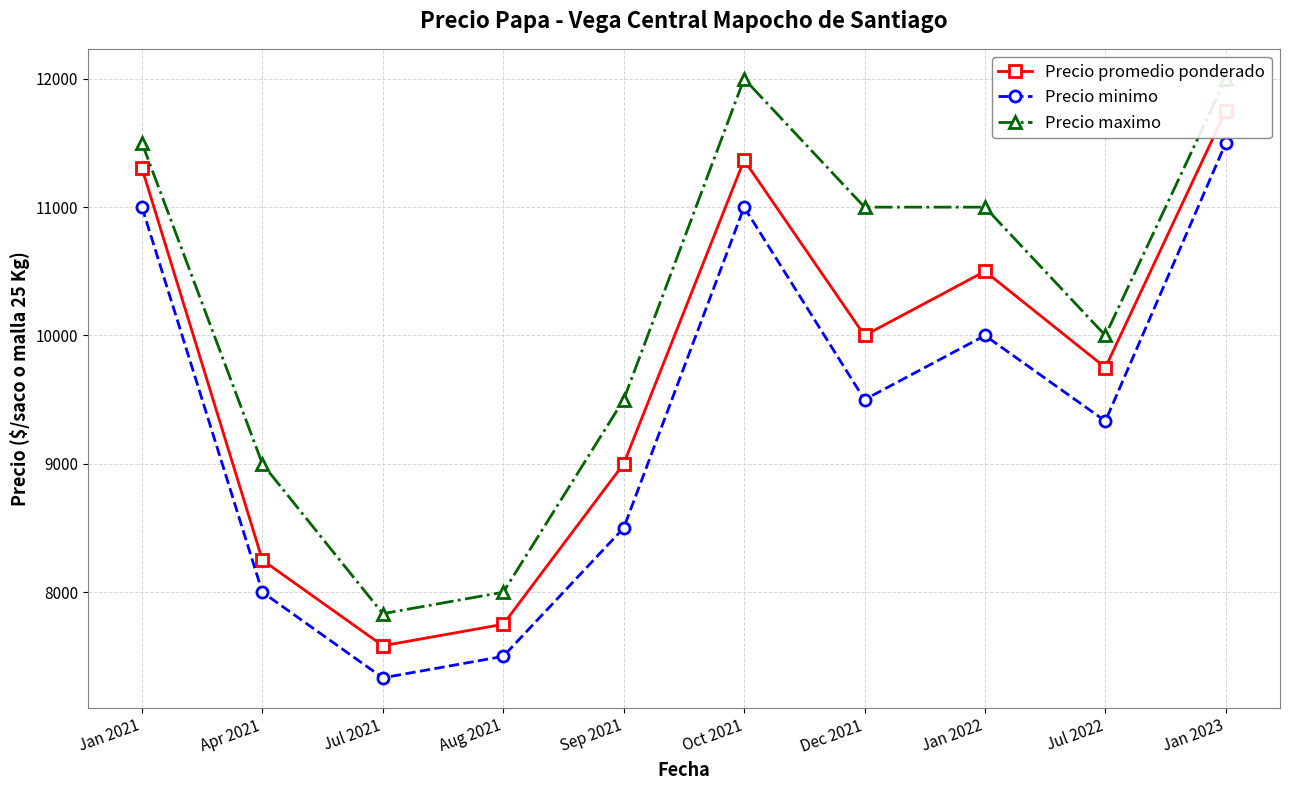

What is the smallest value displayed?

7333